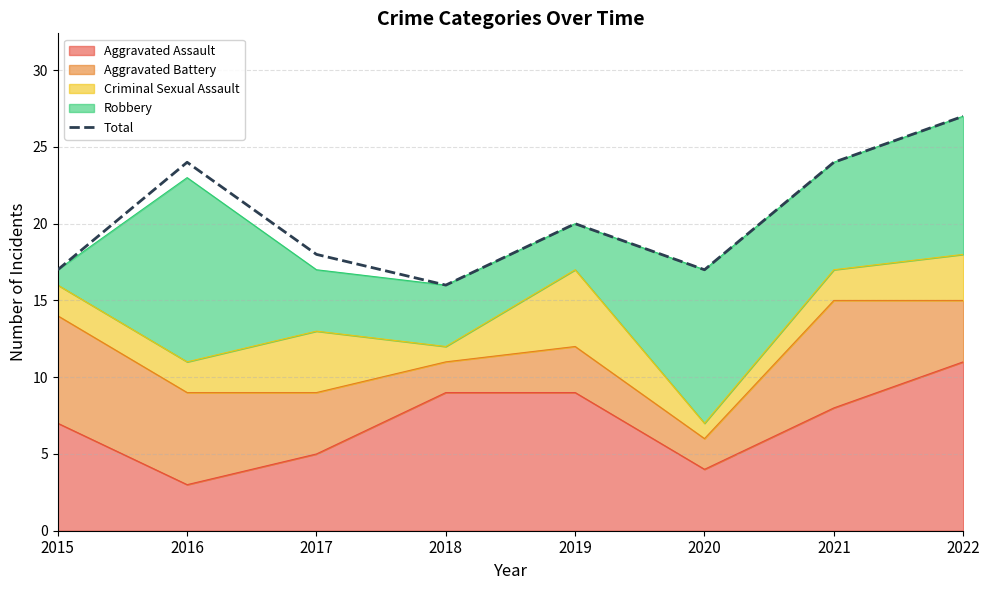

What is the value of the 3rd point from the left?

18